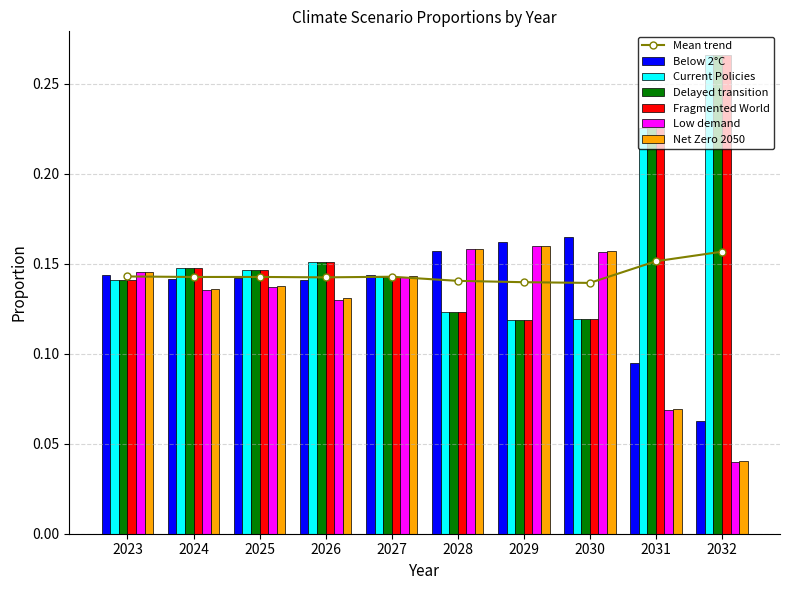

The value of Fragmented World at 2029 is 0.0. True or false?

False